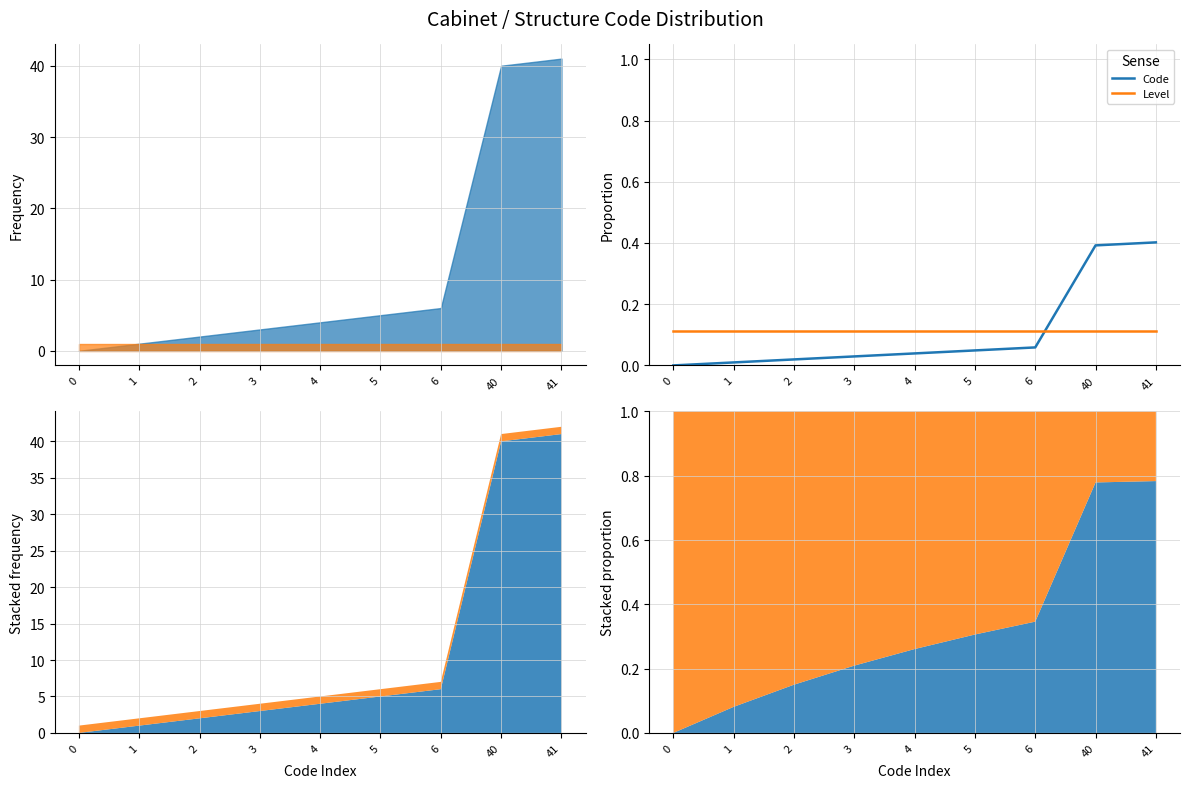

True or false: Code has a value of 0.2 at 40.

False